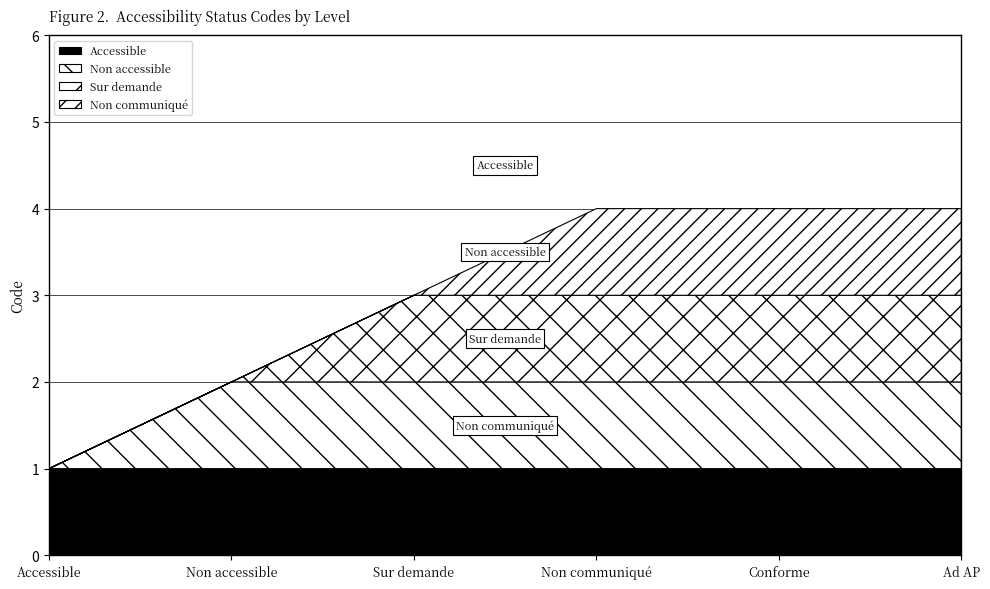

The Sur demande series shows 2 at Non communiqué. True or false?

False